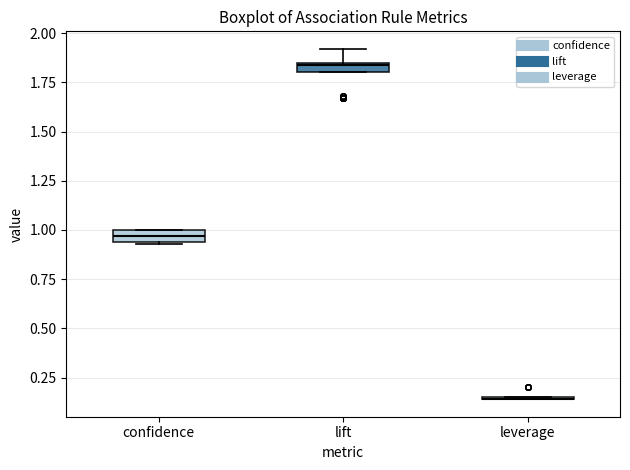

Where is the upper edge of the box for lift on the y-axis? The values are not printed on the chart, so give them approximately, as read against the axis.

1.85